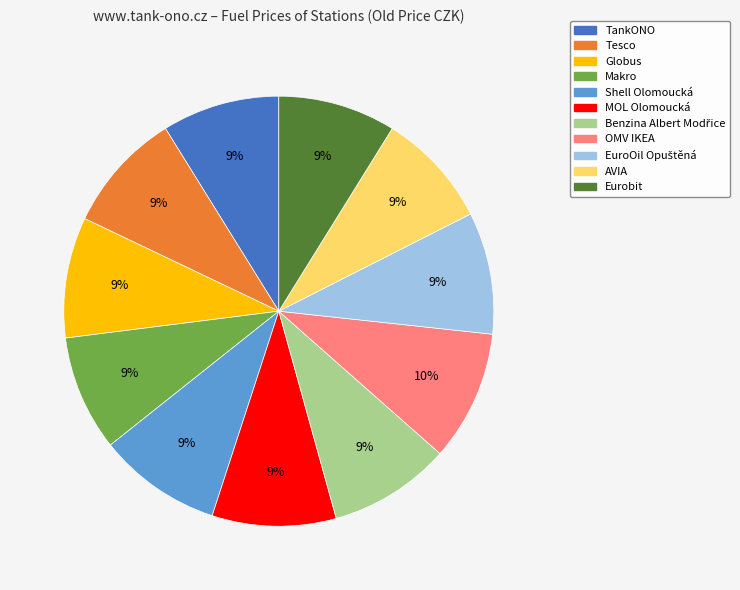

Is there any slice that represents more than half of the pie?

No